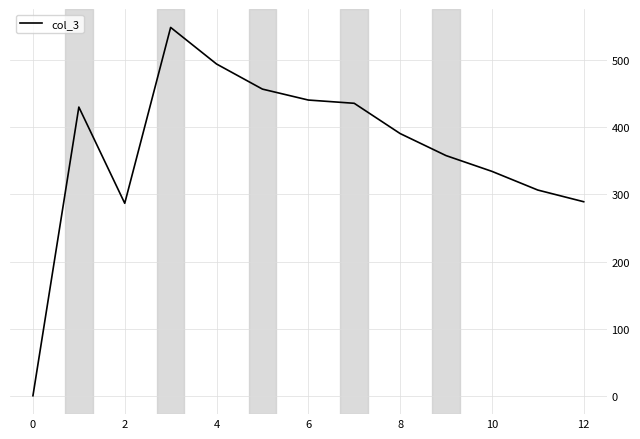

What is the greatest value displayed?

547.8